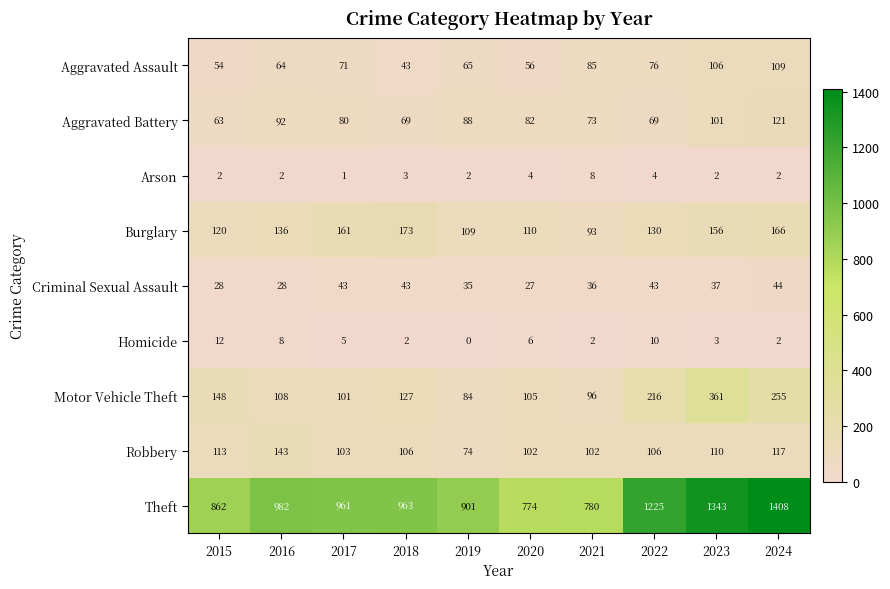

True or false: Theft has a value of 780 at 2021.

True